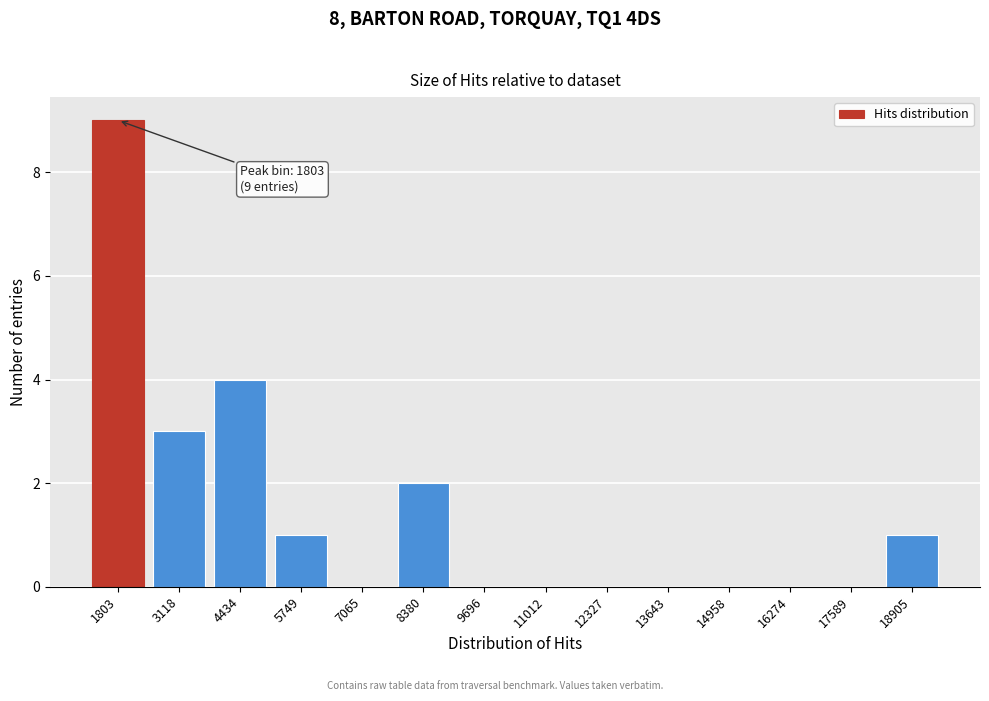

Reading right to left, list all the values displayed in this chart.

18905=1	17589=0	16274=0	14958=0	13643=0	12327=0	11012=0	9696=0	8380=2	7065=0	5749=1	4434=4	3118=3	1803=9